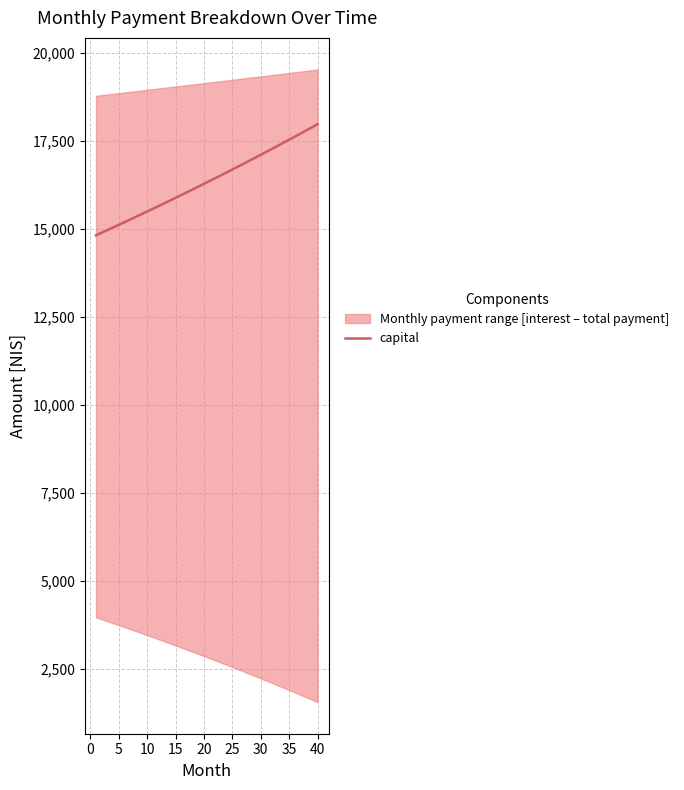

What is the sum of all values?

653647.0